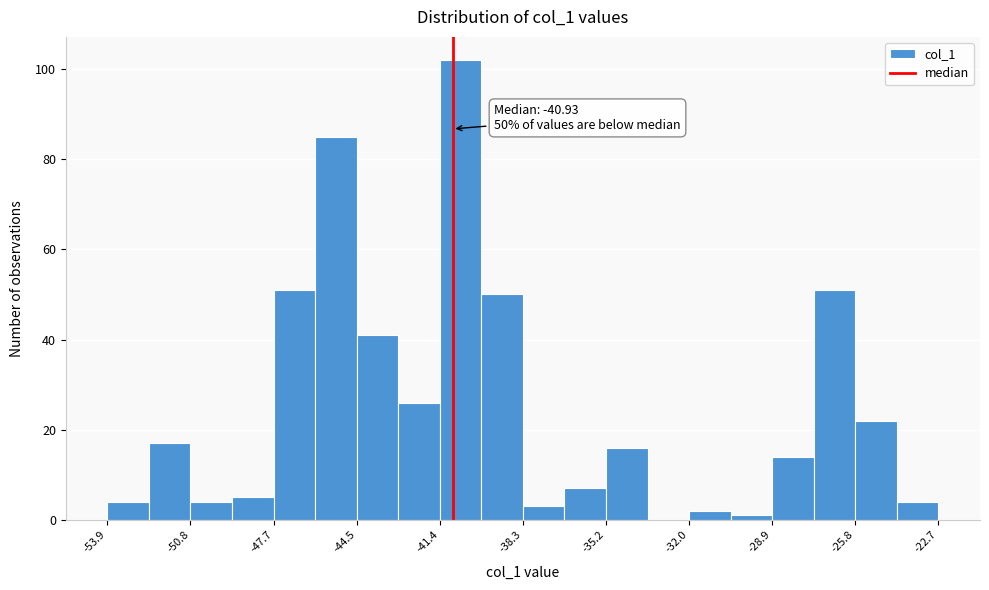

Read against the x-axis, roughly where is the centre of the tallest bar?

-40.5